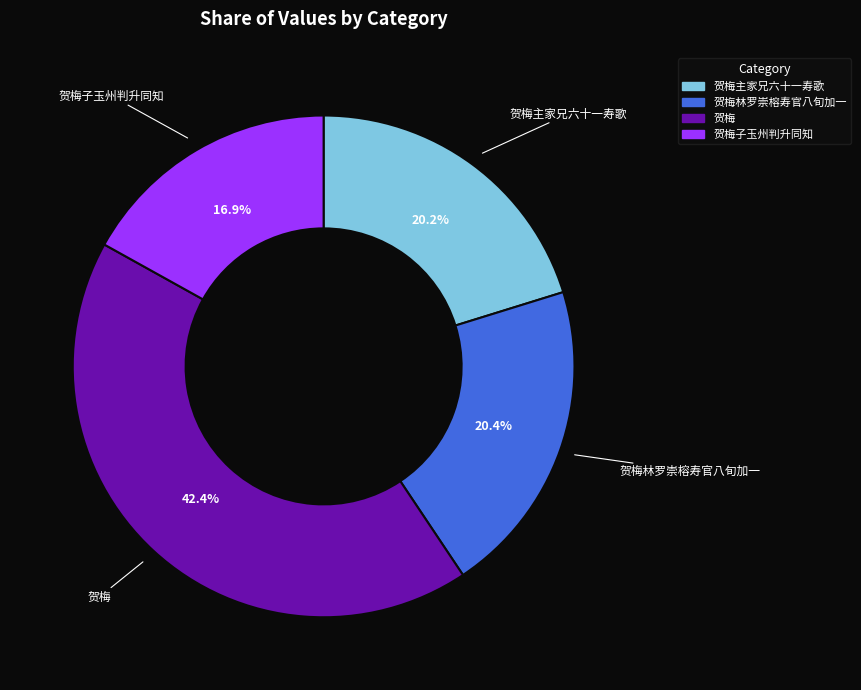

To the nearest percent, what portion does 贺梅林罗崇榕寿官八旬加一 represent?

20%